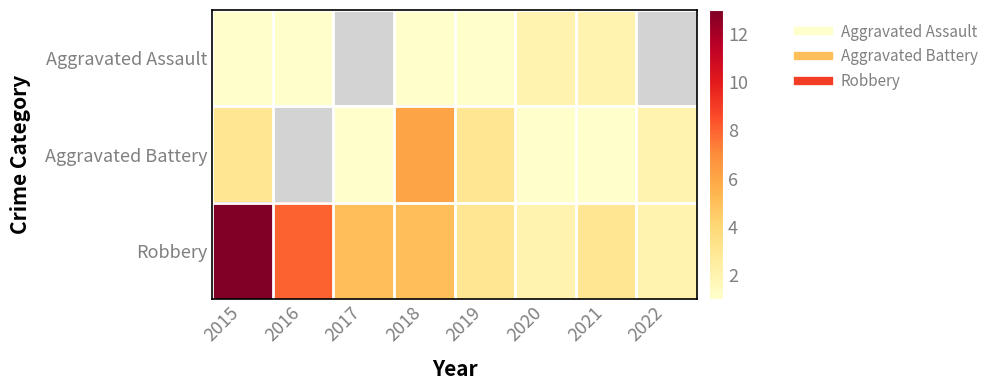

At which label is Robbery closest to 7?

2016